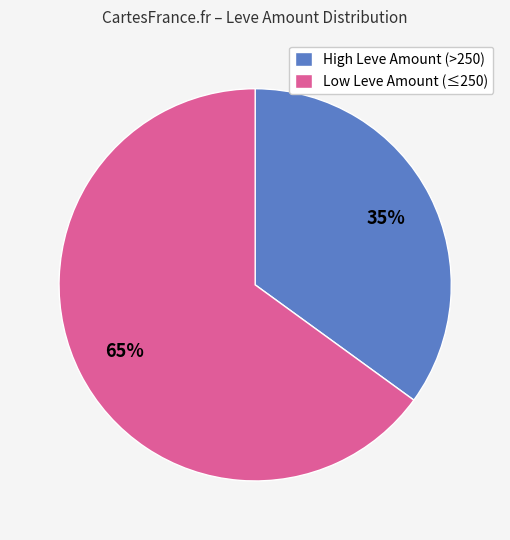

What is the largest slice in the pie chart?

Low Leve Amount (≤250)